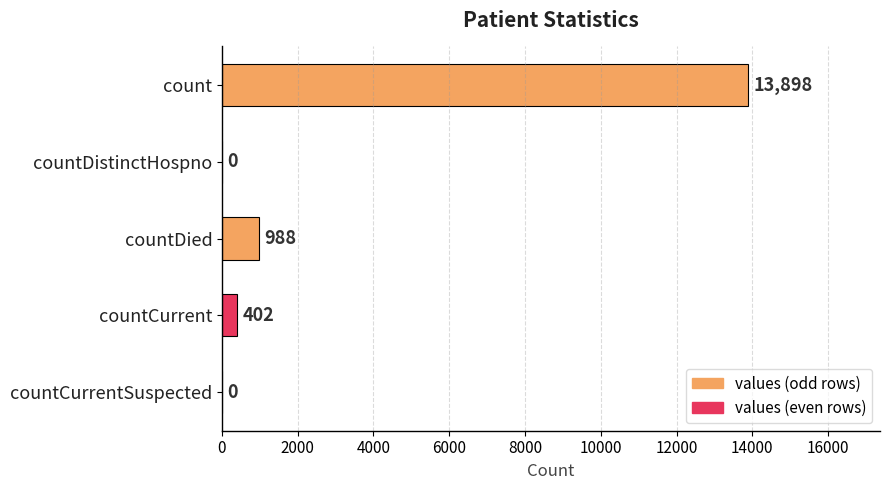

What is the maximum value shown in the chart?

13898